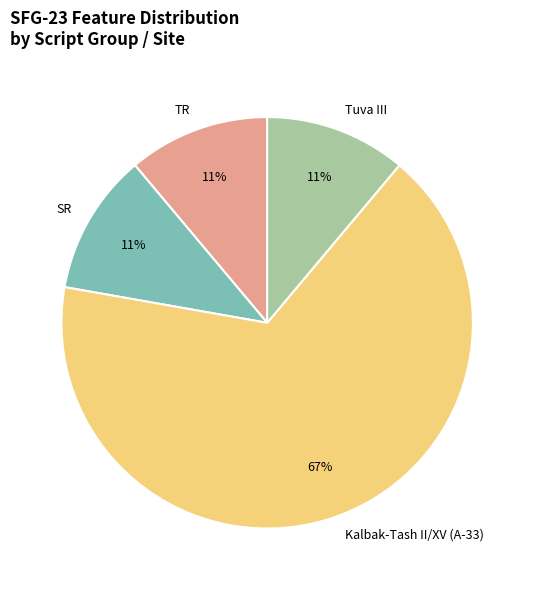

The Tuva III slice represents 17% of the pie. True or false?

False